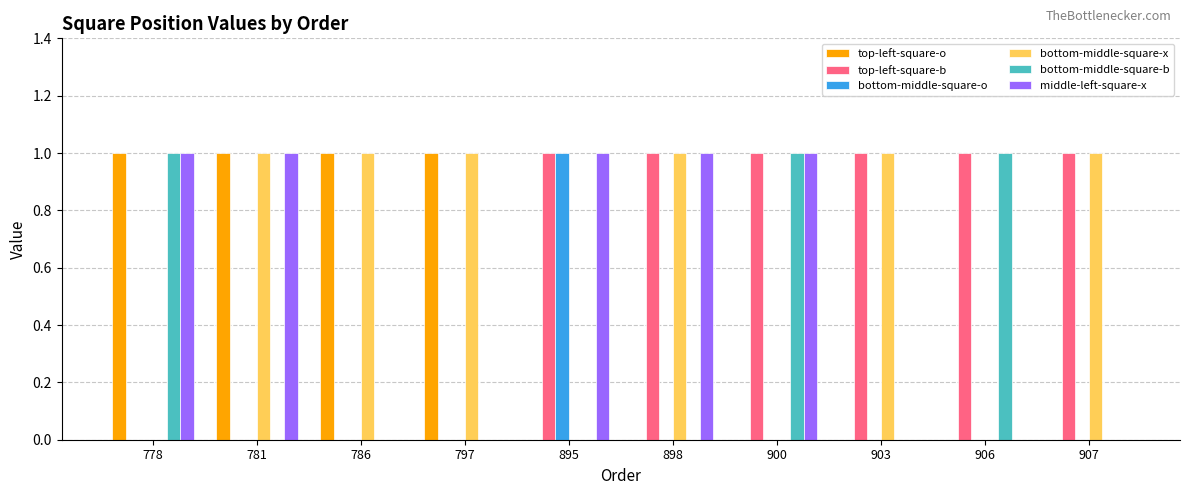

Is it true that top-left-square-o equals 1 at 903?

False